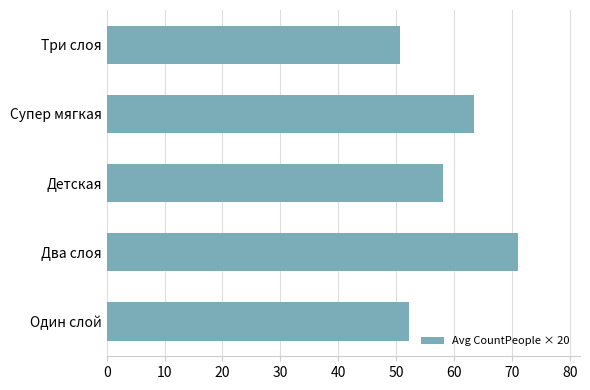

Reading top to bottom, what are all the values shown in this chart?

Три слоя=50.6	Супер мягкая=63.5	Детская=58.1	Два слоя=71.1	Один слой=52.2